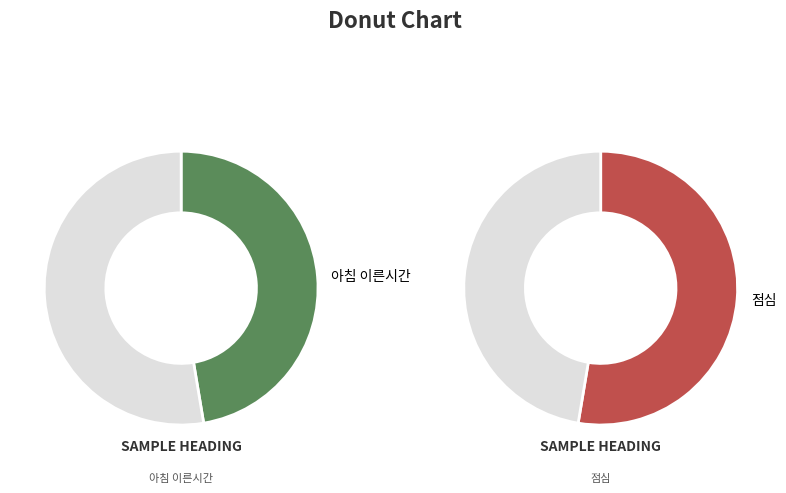

Is the sum of 점심 and 아침 이른시간 greater than half?

Yes